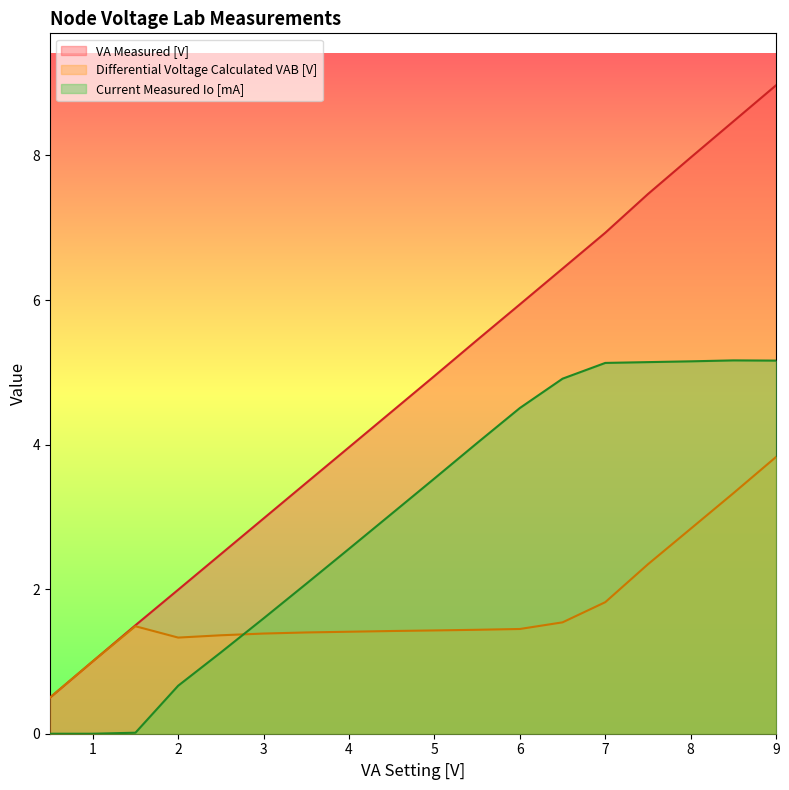

Between 0.5 and 6.5, which series saw the biggest shift?

VA Measured [V]